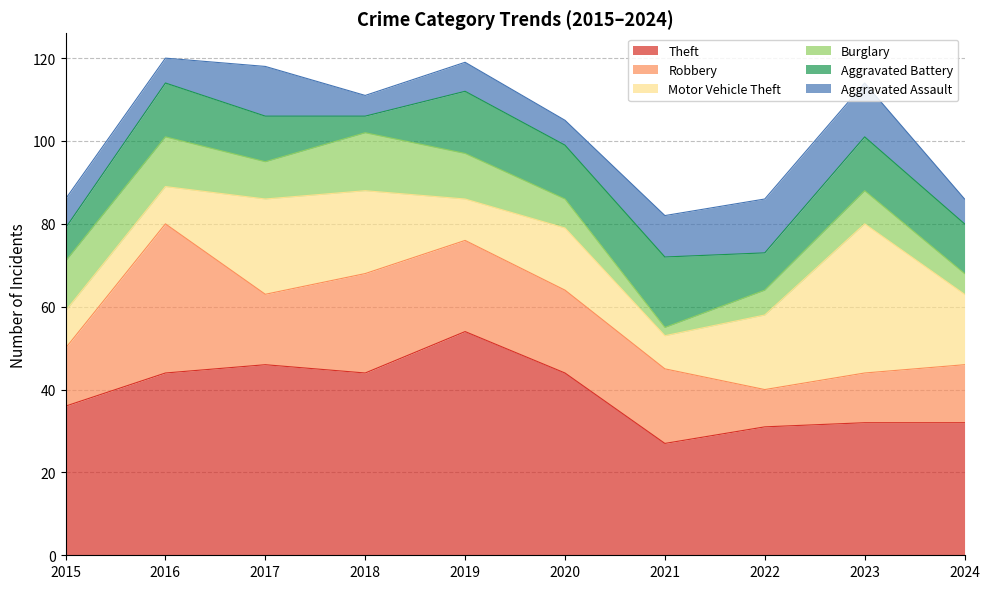

Reading left to right, extract all data points from this chart.

Theft: 36	44	46	44	54	44	27	31	32	32
Robbery: 14	36	17	24	22	20	18	9	12	14
Motor Vehicle Theft: 9	9	23	20	10	15	8	18	36	17
Burglary: 12	12	9	14	11	7	2	6	8	5
Aggravated Battery: 8	13	11	4	15	13	17	9	13	12
Aggravated Assault: 7	6	12	5	7	6	10	13	13	6